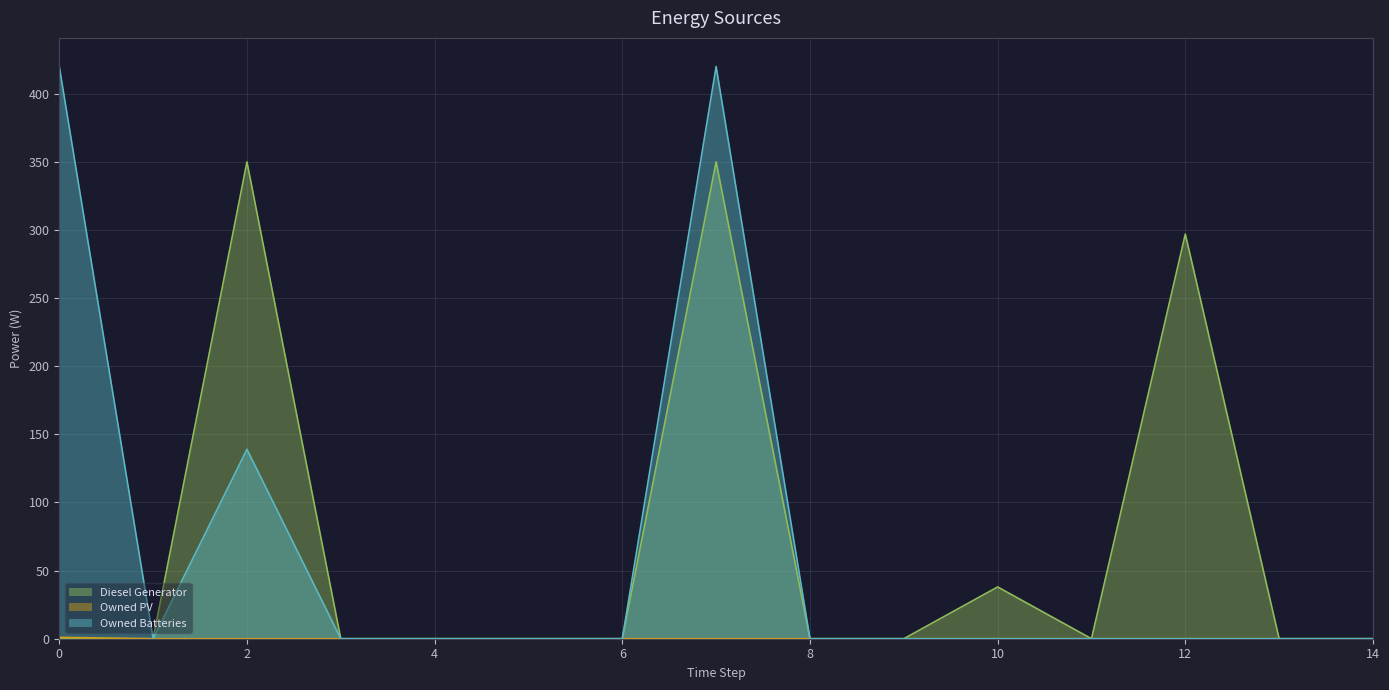

Does the chart display data point markers on the line(s)?

No